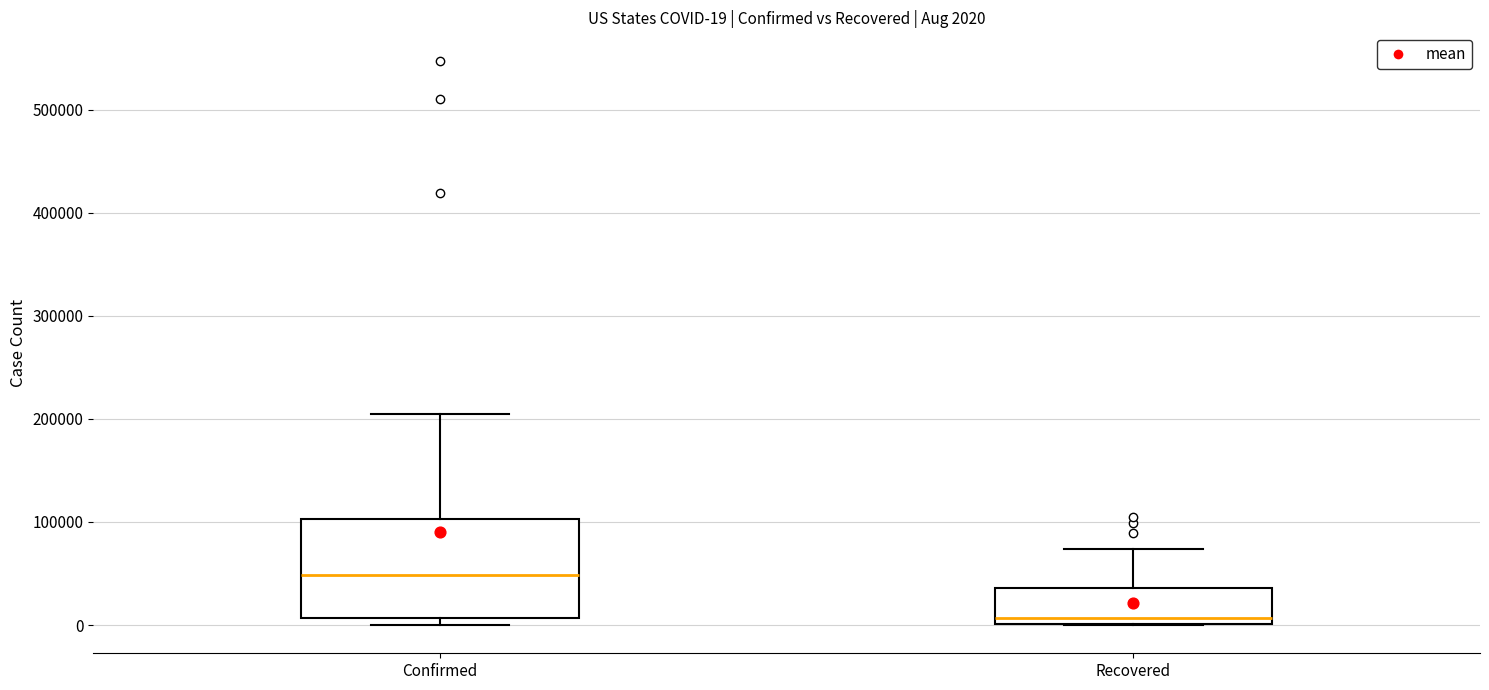

Which box has the lowest median line?

Recovered